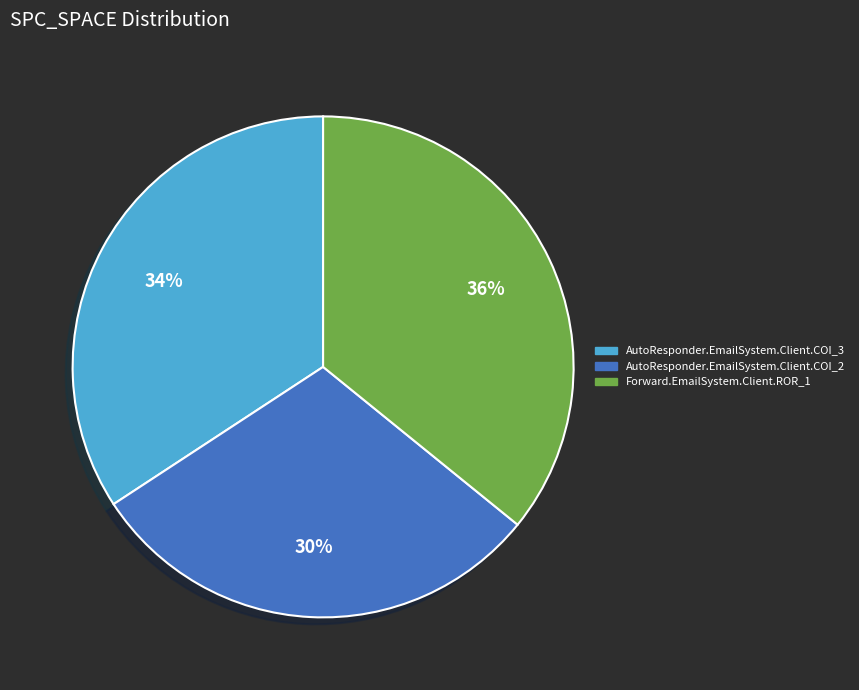

True or false: Forward.EmailSystem.Client.ROR_1 accounts for 36% of the total.

True